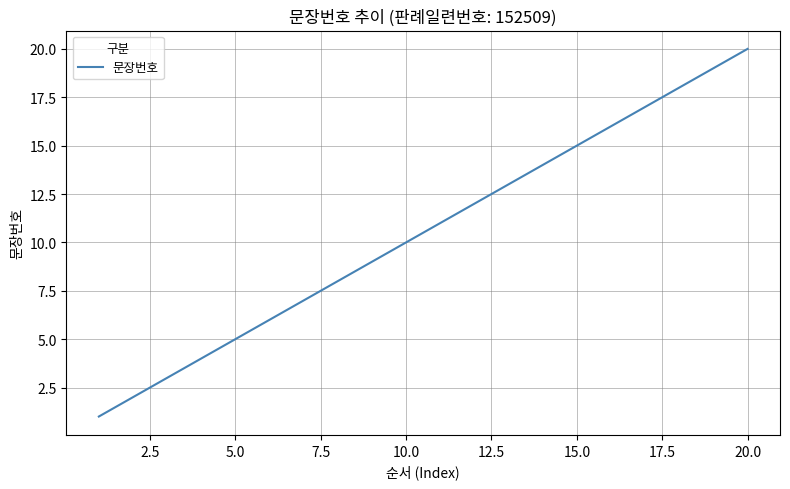

What is the difference between the maximum and minimum values?

19